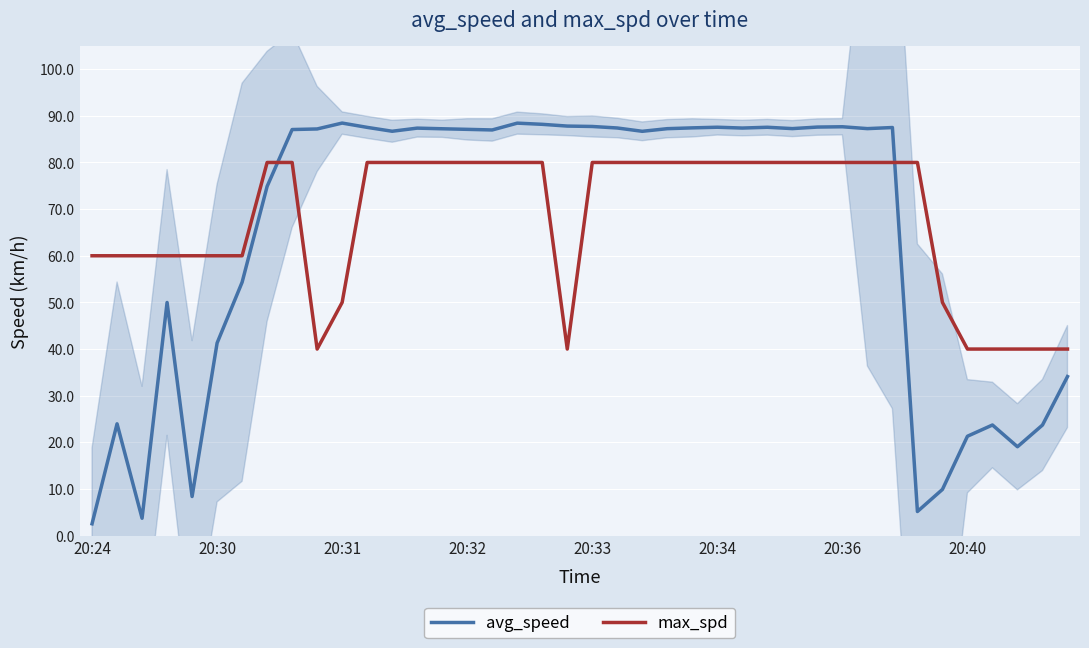

True or false: max_spd and avg_speed intersect in this chart.

True